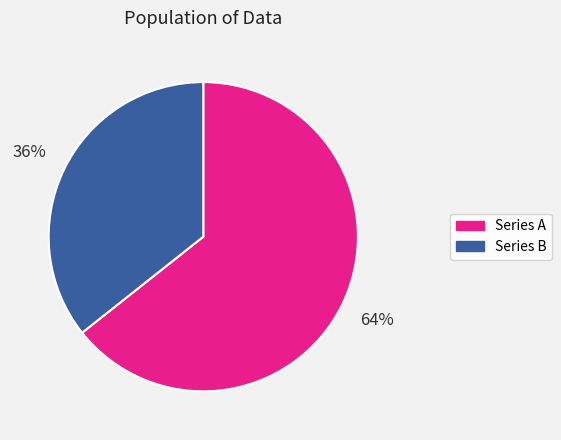

What percentage is the Series B slice, to the nearest percent?

36%